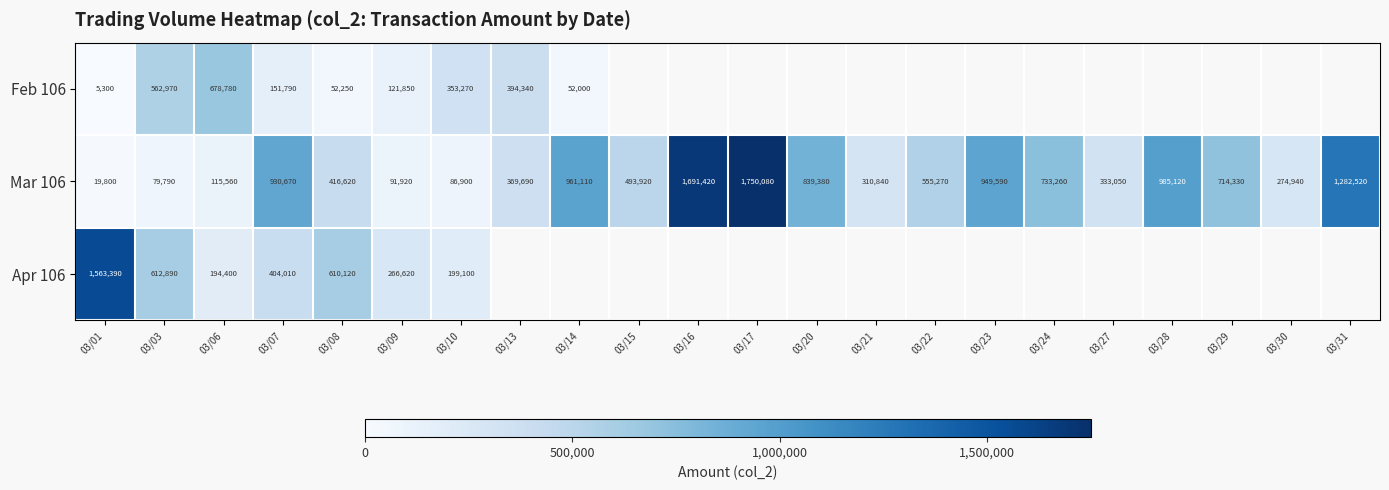

Between 03/03 and 03/15, which series saw the biggest shift?

Mar 106